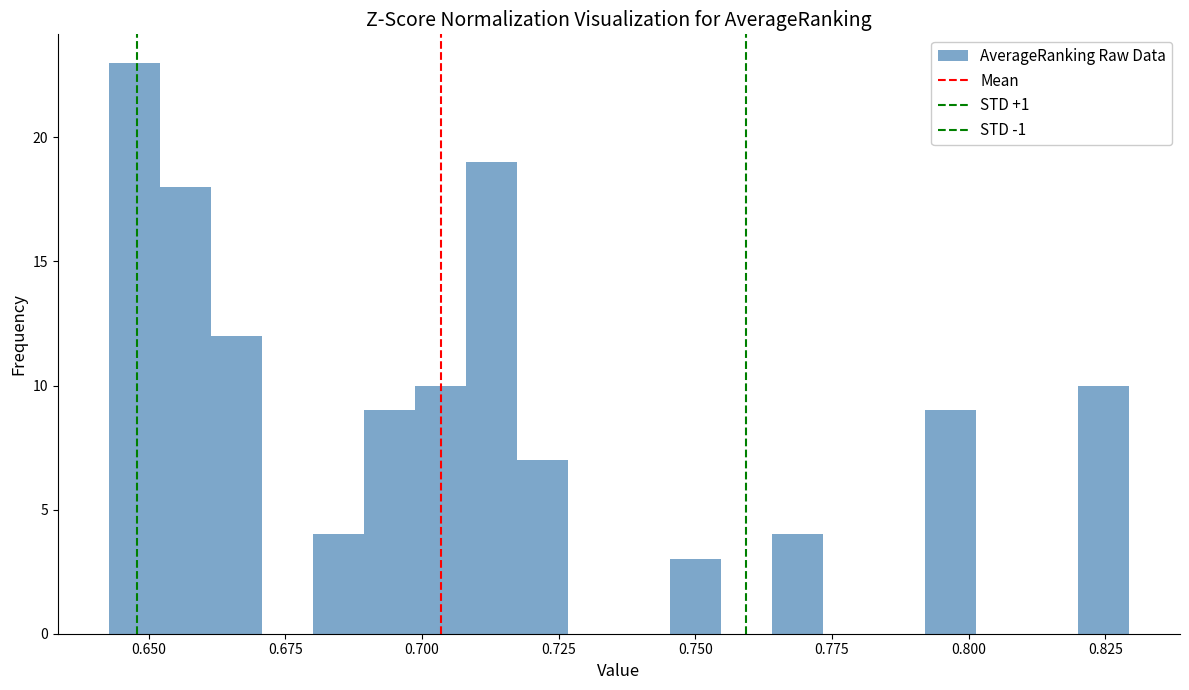

Read against the x-axis, roughly where is the centre of the tallest bar?

0.645